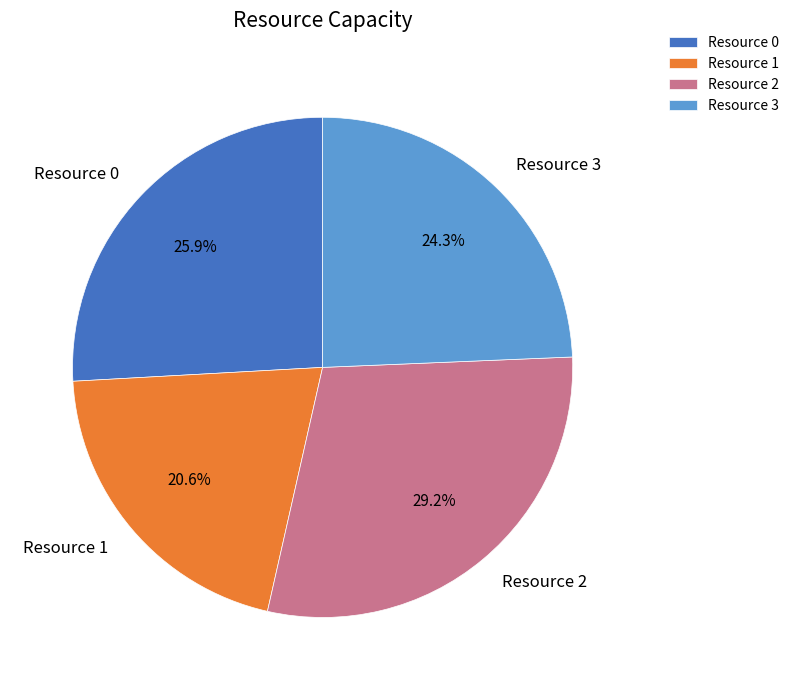

Is there any slice that represents more than half of the pie?

No